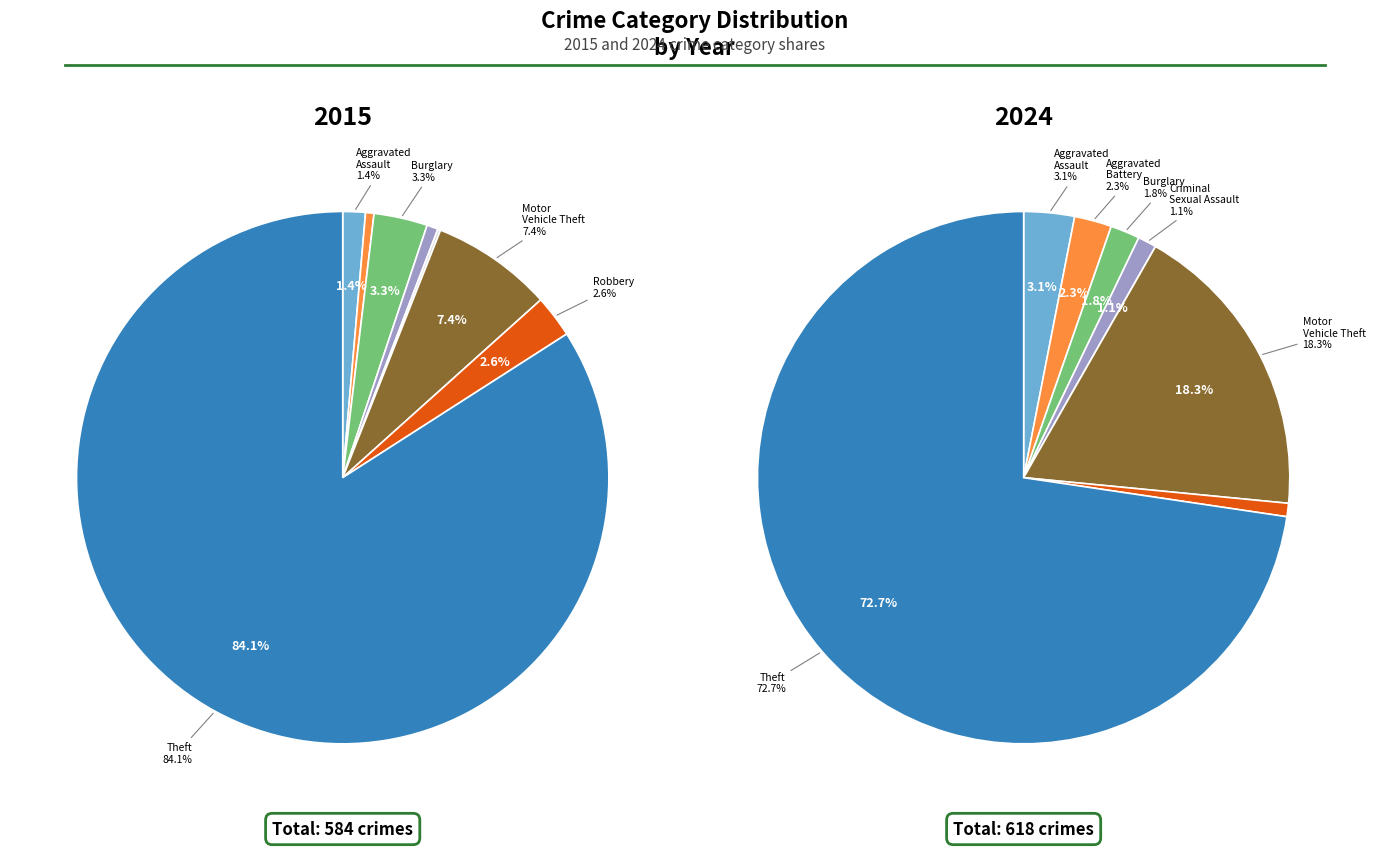

To the nearest percent, what is the average slice percentage?

12%